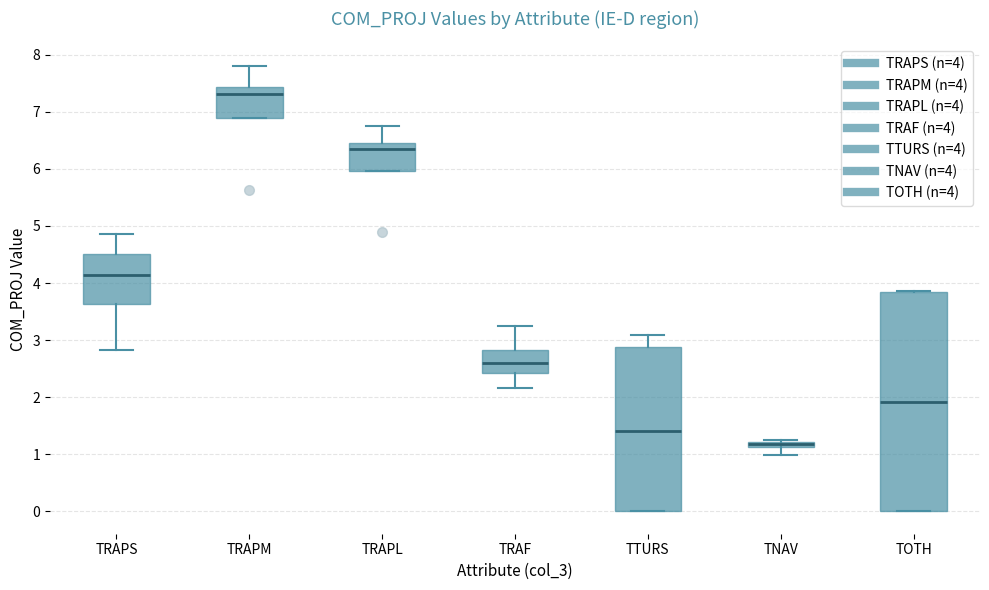

Comparing the boxes themselves (not the whiskers), which one is the tallest?

TOTH